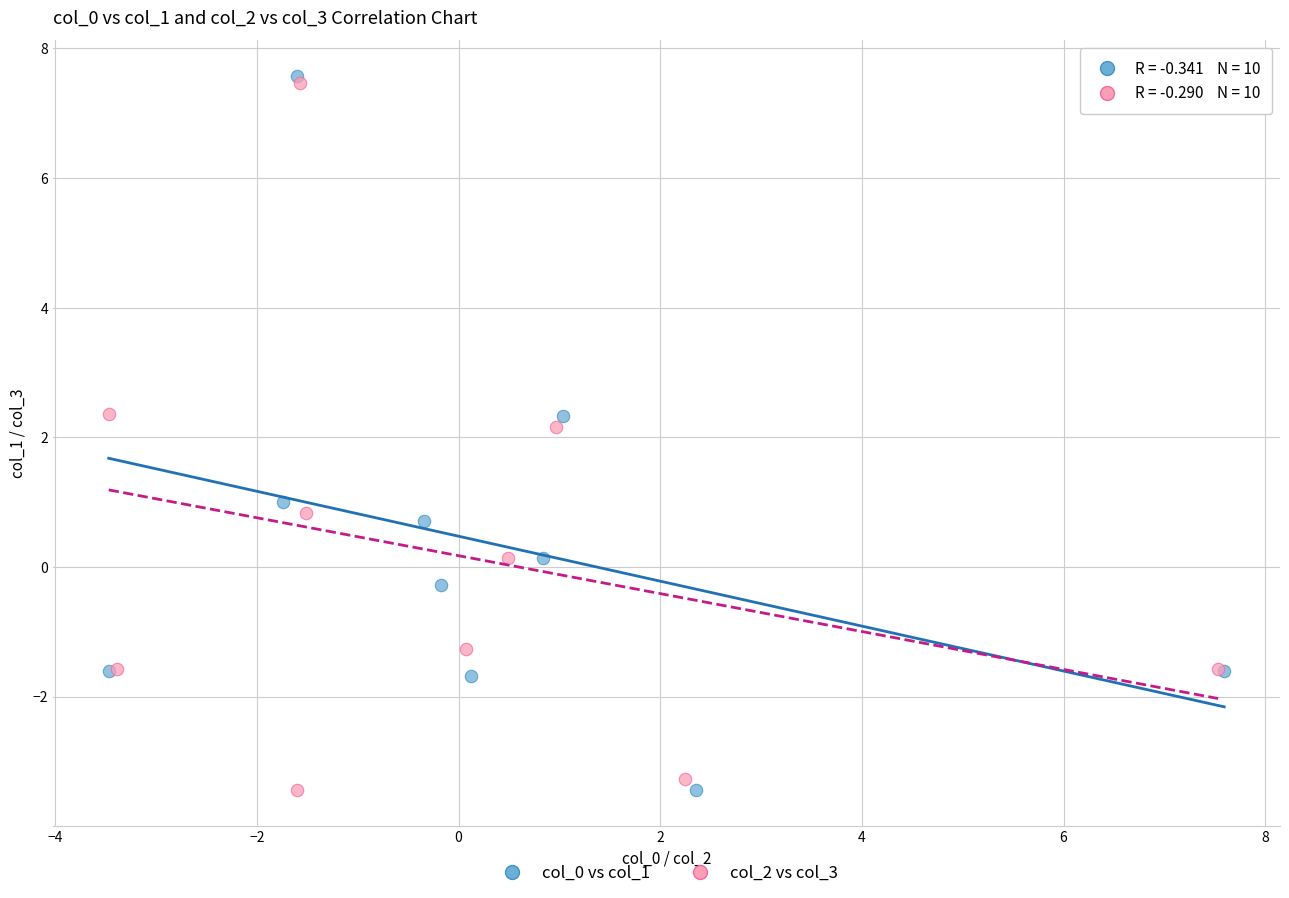

What are all the series names shown in the legend?

col_0 vs col_1, col_2 vs col_3